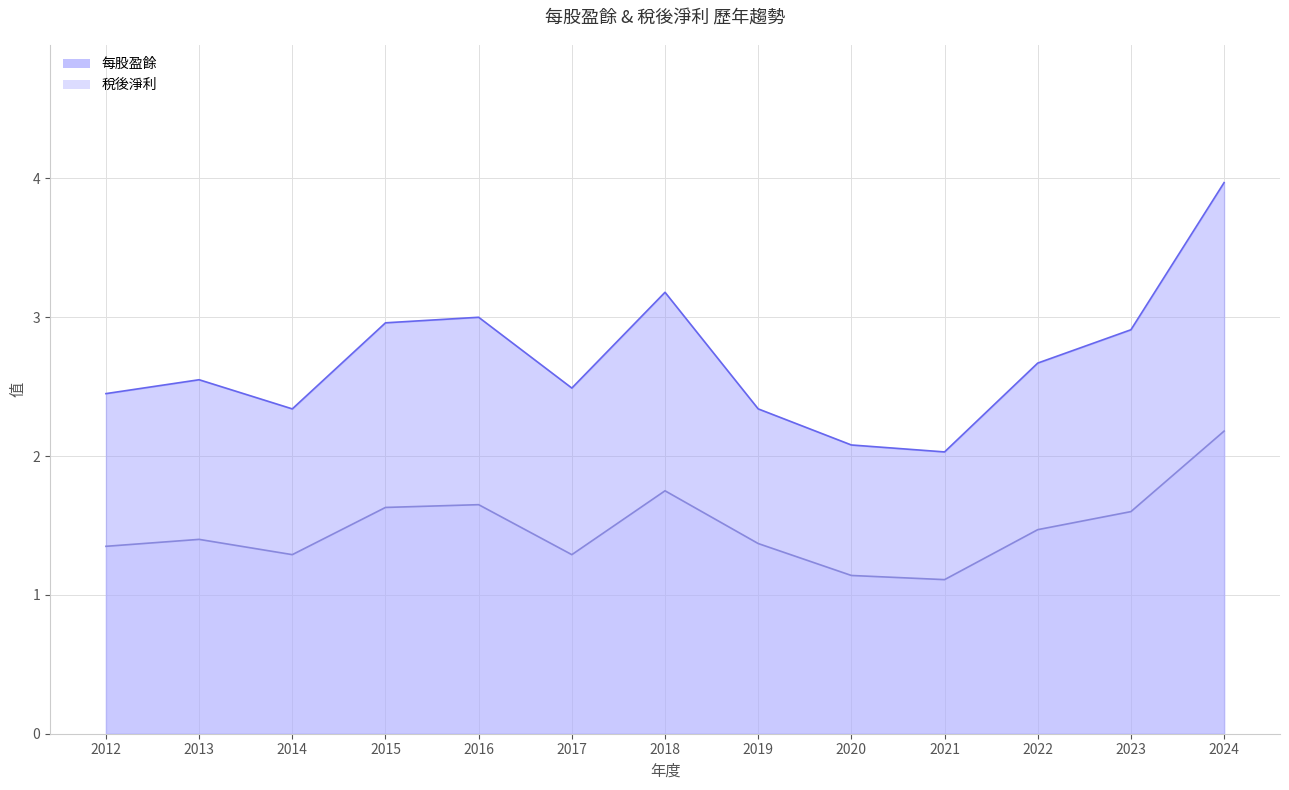

Rank the series by their average value, from lowest to highest.

稅後淨利, 每股盈餘